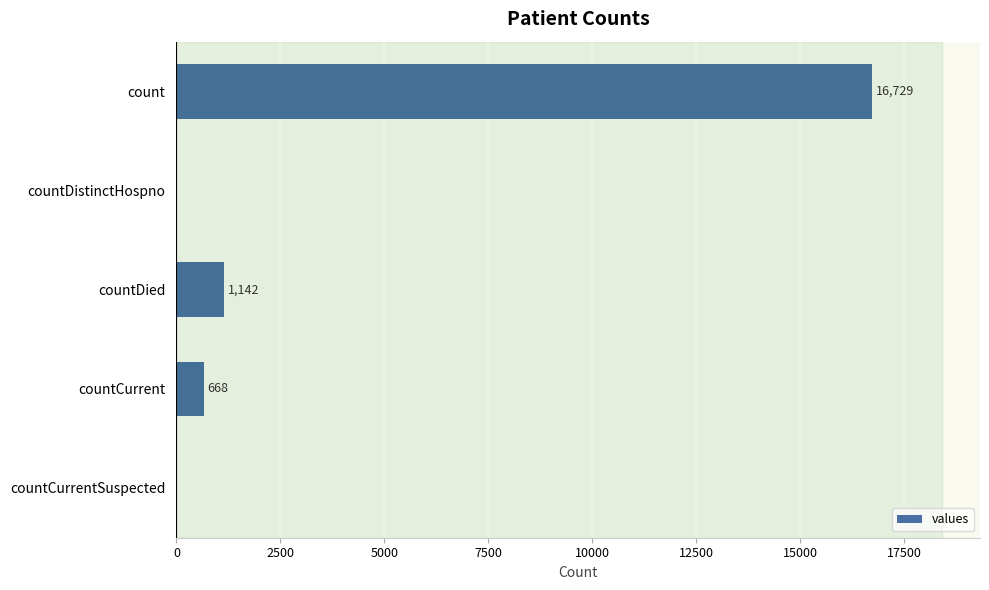

The chart shows a value of 0 at countDistinctHospno. True or false?

True